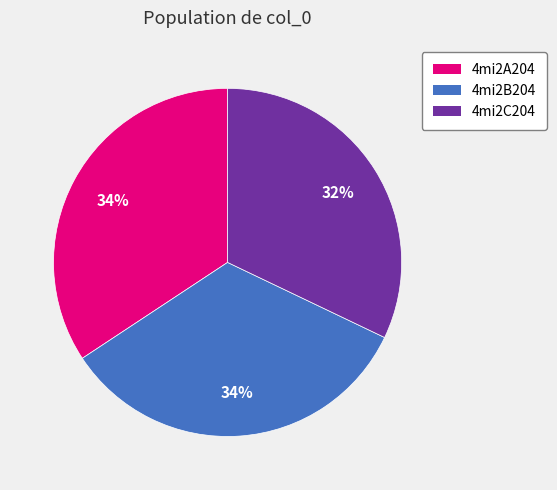

To the nearest percent, what percentage of the pie is 4mi2C204?

32%